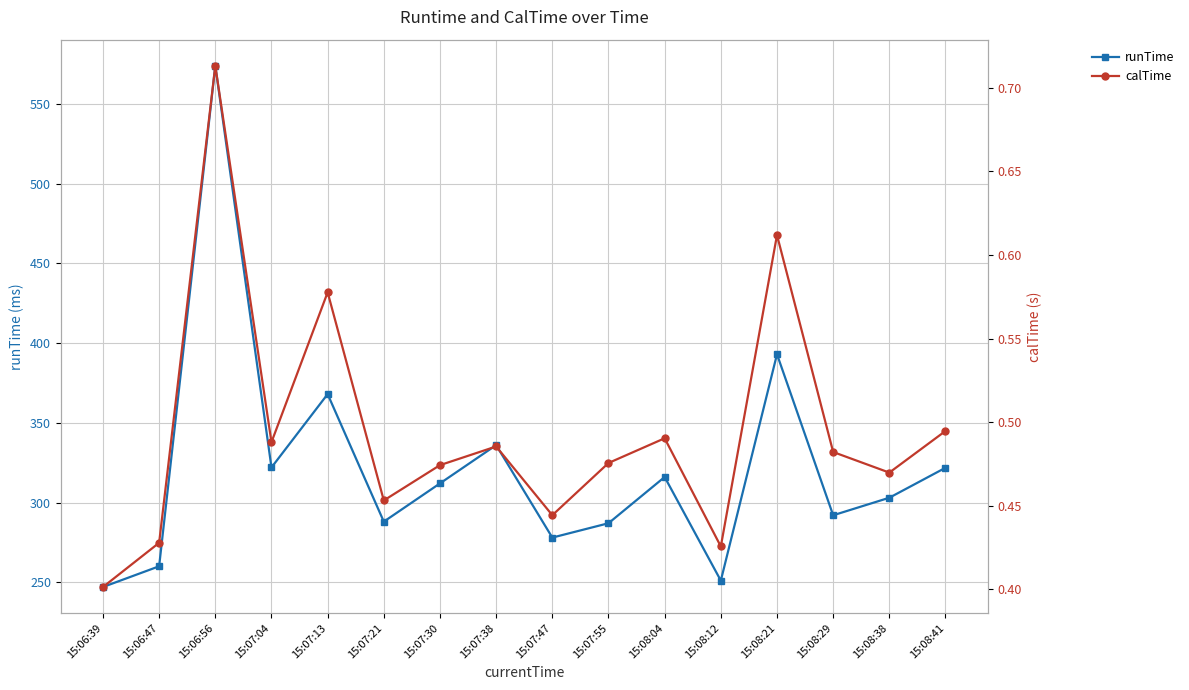

Reading left to right, list all the values displayed in this chart.

runTime: 247.0	260.0	574.0	322.0	368.0	288.0	312.0	336.0	278.0	287.0	316.0	251.0	393.0	292.0	303.0	321.8
calTime: 0.4	0.4	0.7	0.5	0.6	0.5	0.5	0.5	0.4	0.5	0.5	0.4	0.6	0.5	0.5	0.5